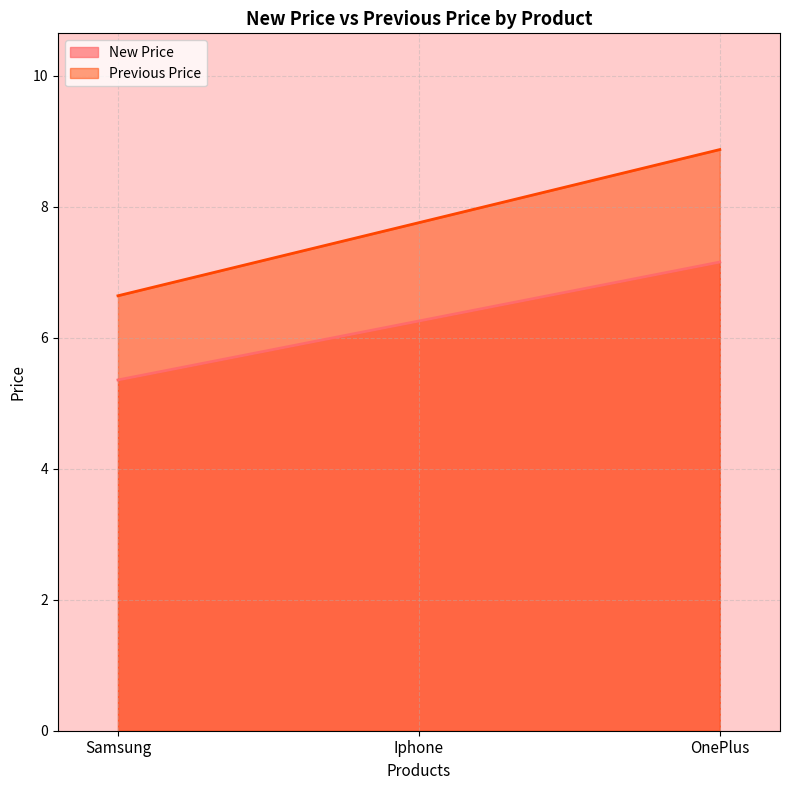

What is the minimum value for New Price?

5.4